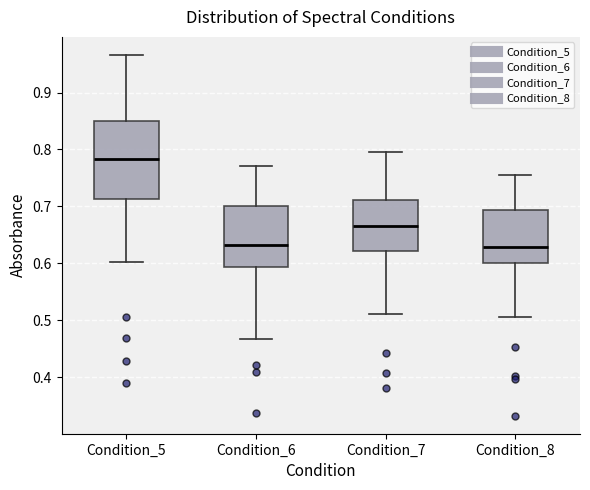

Reading left to right, transcribe this box plot: for each box, give where its median line is, the range the box spans, and where its two whiskers end, as read against the y-axis. The values are not printed on the chart, so give them approximately, as read against the axis.

Condition_5: median 0.78, box 0.71 to 0.85, whiskers 0.60 to 0.97
Condition_6: median 0.63, box 0.59 to 0.70, whiskers 0.47 to 0.77
Condition_7: median 0.67, box 0.62 to 0.71, whiskers 0.51 to 0.80
Condition_8: median 0.63, box 0.60 to 0.69, whiskers 0.51 to 0.76